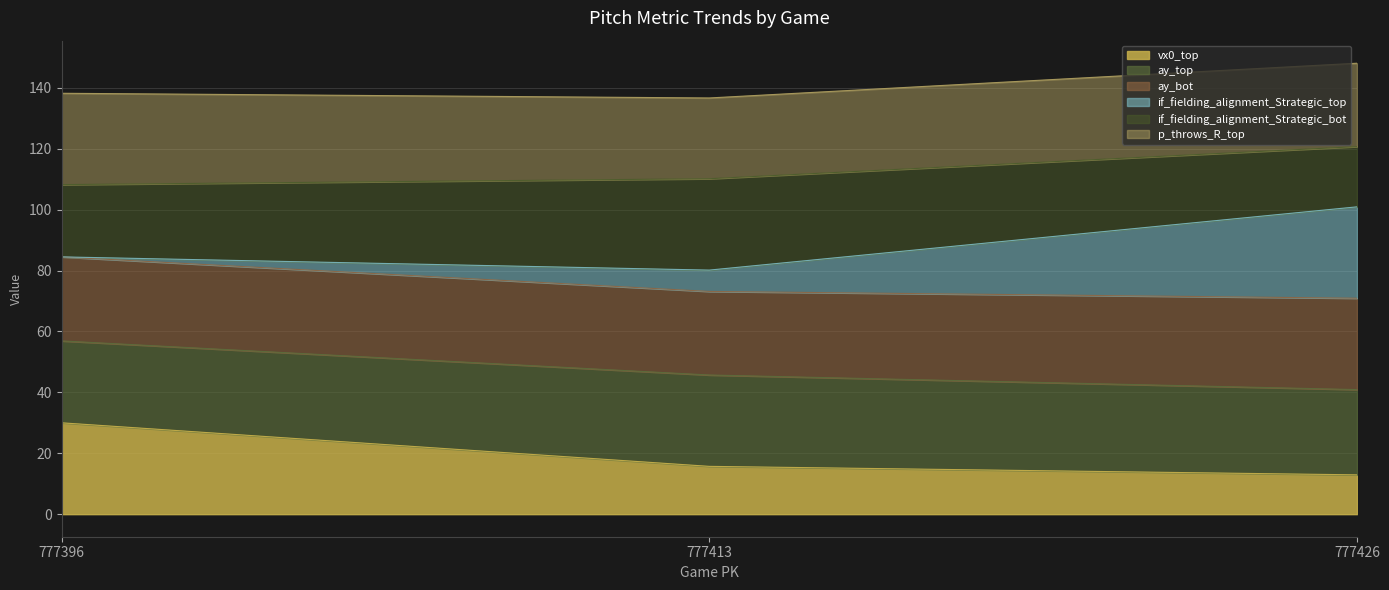

True or false: vx0_top has a value of 30.0 at 777396.

True